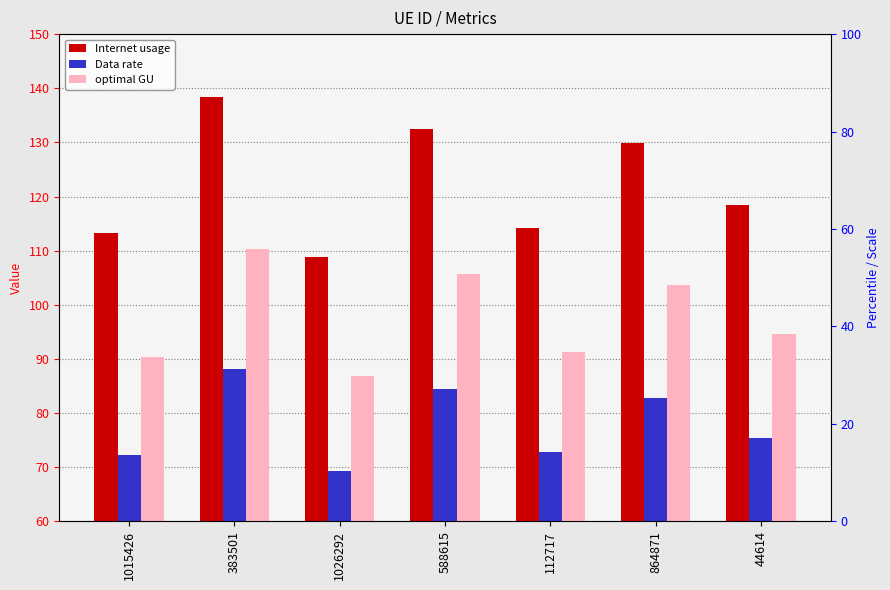

List the series in order of their overall mean, highest first.

Internet usage, optimal GU, Data rate